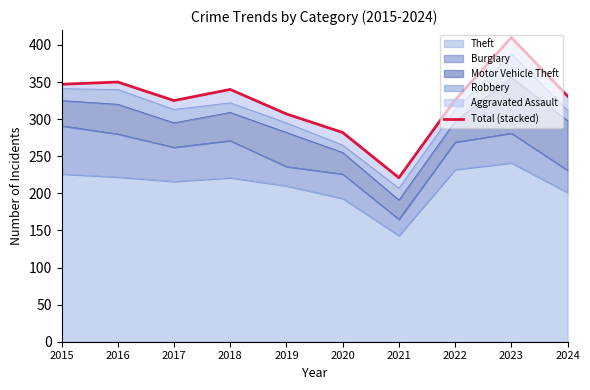

What is the difference between the maximum and minimum values?

189